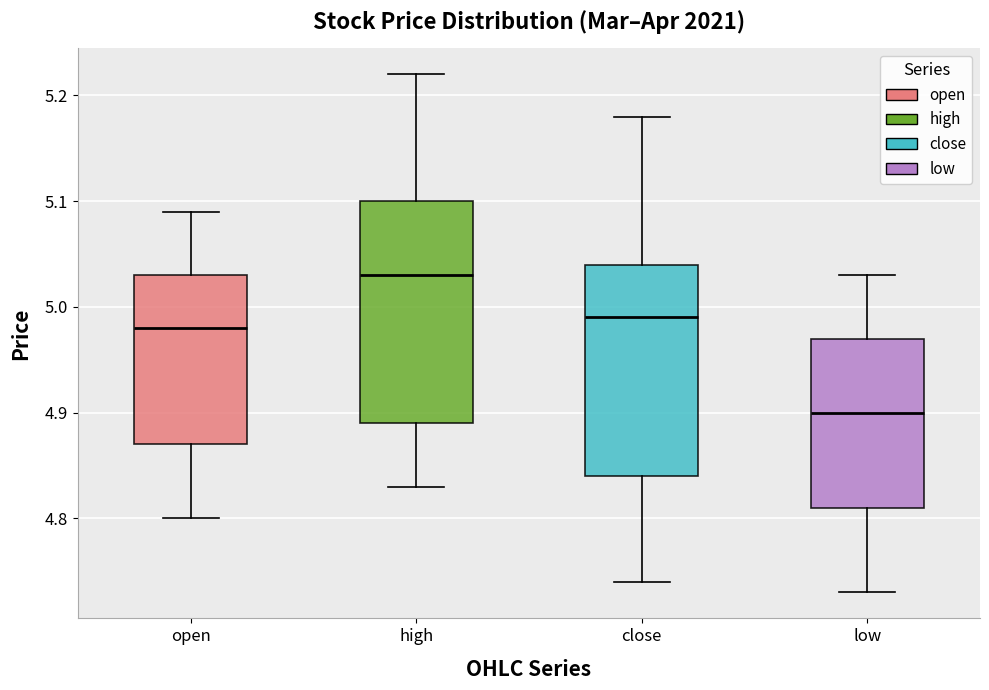

Reading left to right, transcribe this box plot: for each box, give where its median line is, the range the box spans, and where its two whiskers end, as read against the y-axis. The values are not printed on the chart, so give them approximately, as read against the axis.

open: median 4.98, box 4.87 to 5.03, whiskers 4.80 to 5.09
high: median 5.03, box 4.89 to 5.10, whiskers 4.83 to 5.22
close: median 4.99, box 4.84 to 5.04, whiskers 4.74 to 5.18
low: median 4.90, box 4.81 to 4.97, whiskers 4.73 to 5.03